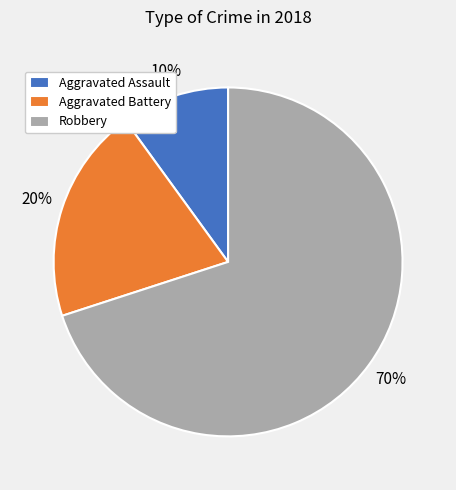

Approximately how many times larger is the value at Robbery compared to Aggravated Battery?

3.5